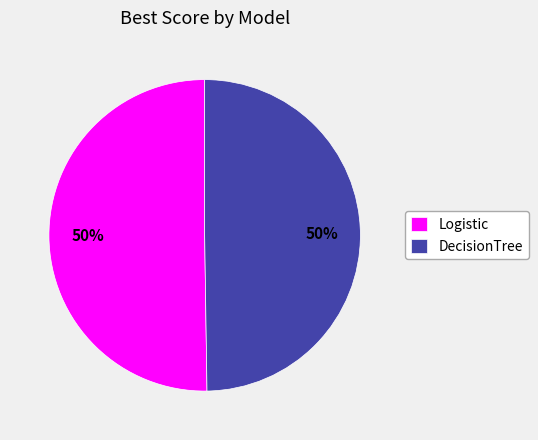

To the nearest percent, what is the average slice percentage?

50%